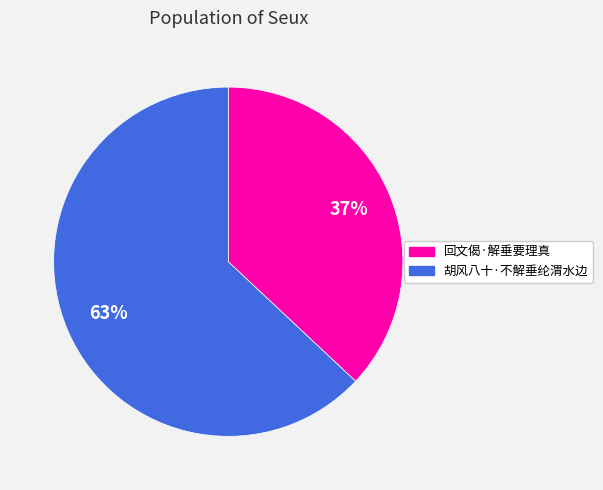

To the nearest percent, what is the difference between the 胡风八十·不解垂纶渭水边 and 回文偈·解垂要理真 slice percentages?

26%